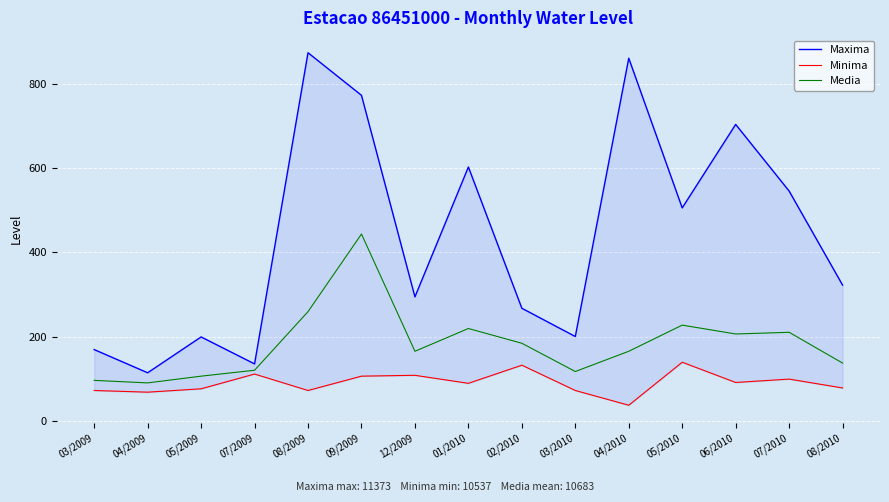

What is the value of the Maxima point at the 15th from the left?

322